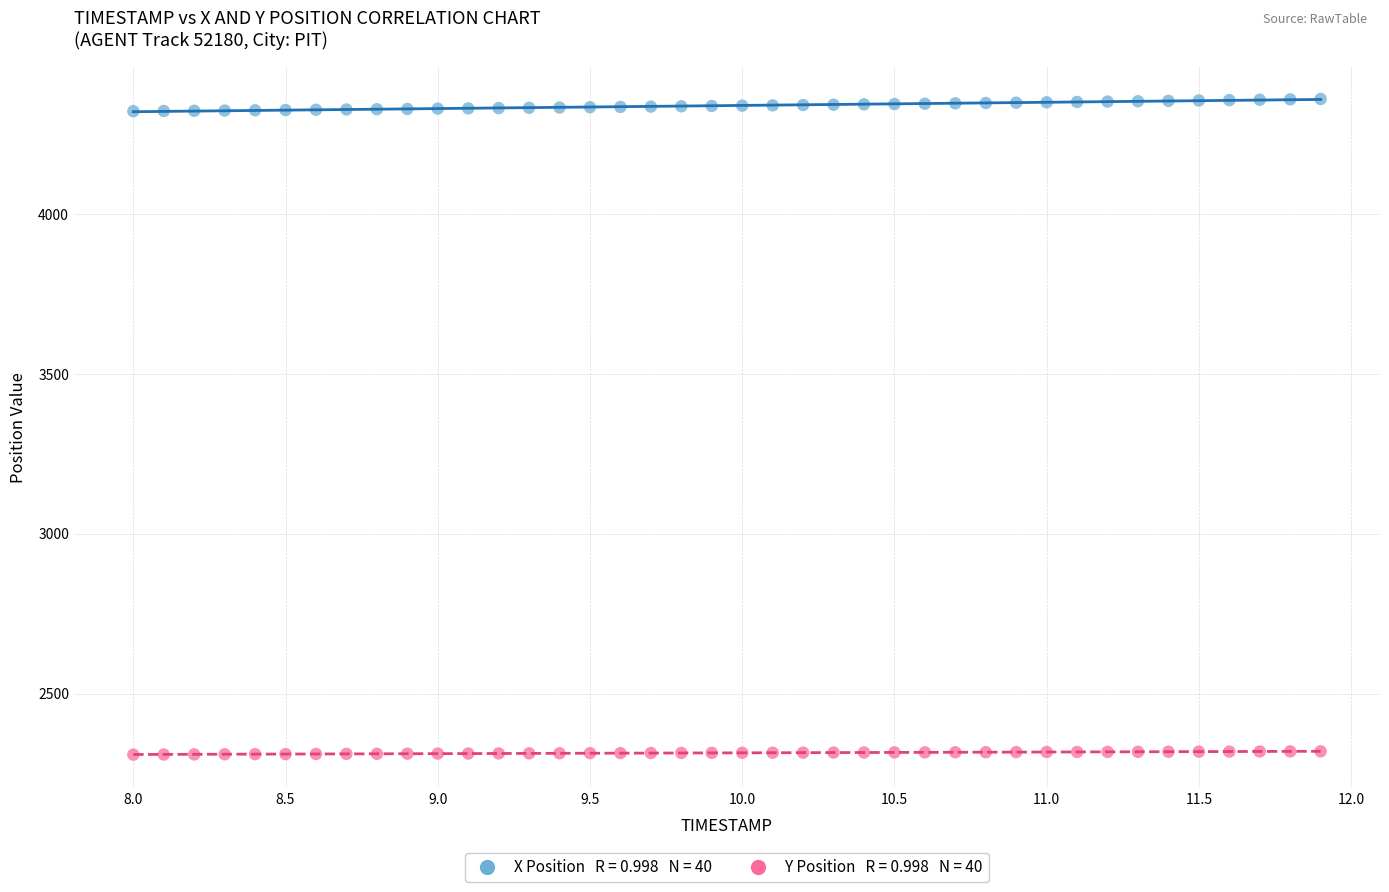

Across all data points, what is the range of X values (max minus min)?

3.9